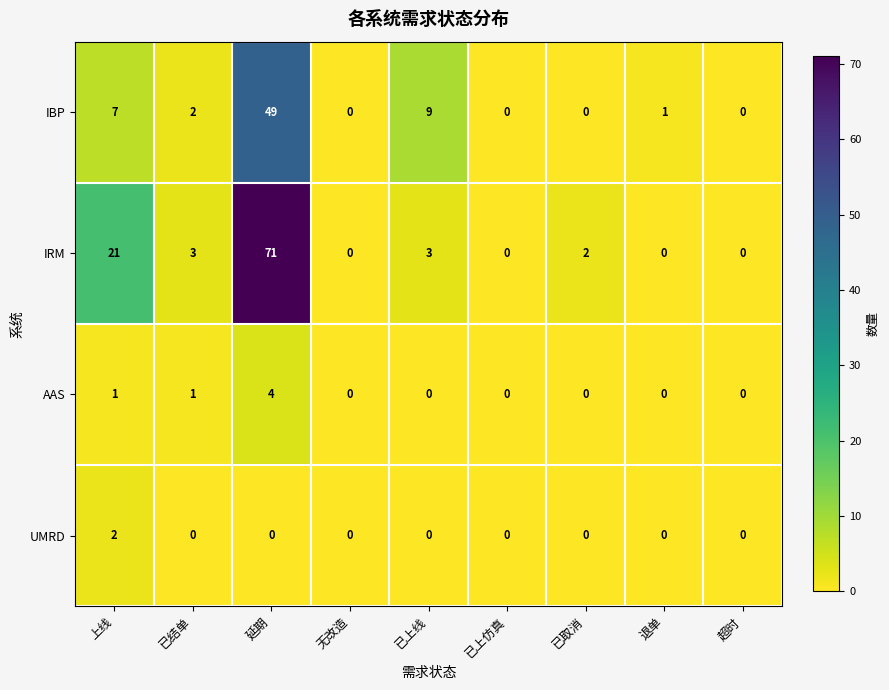

Which series has the largest total across all categories?

IRM